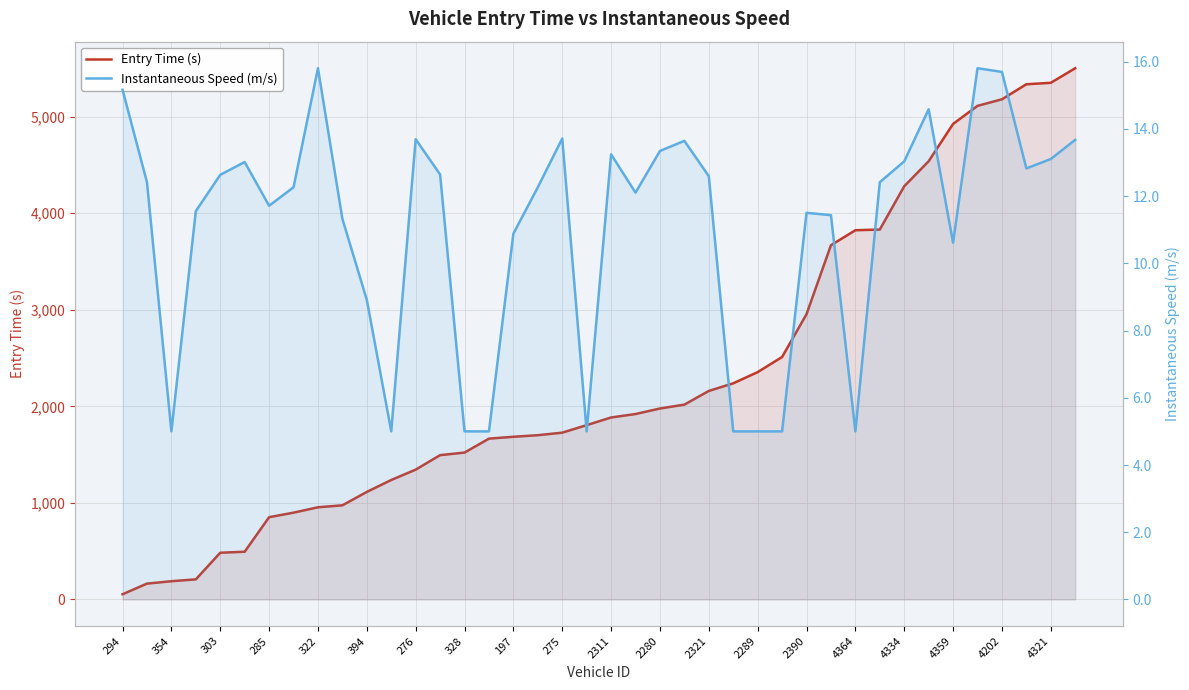

True or false: Entry Time (s) and Instantaneous Speed (m/s) cross at least once.

False